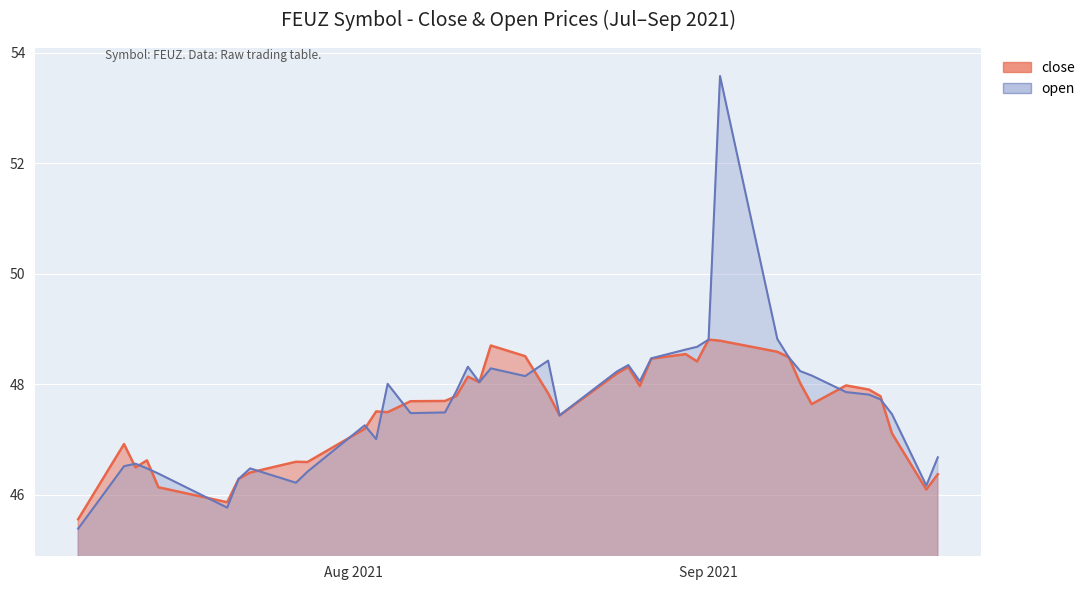

The value of open at 2021-09-09 is 48.2. True or false?

True